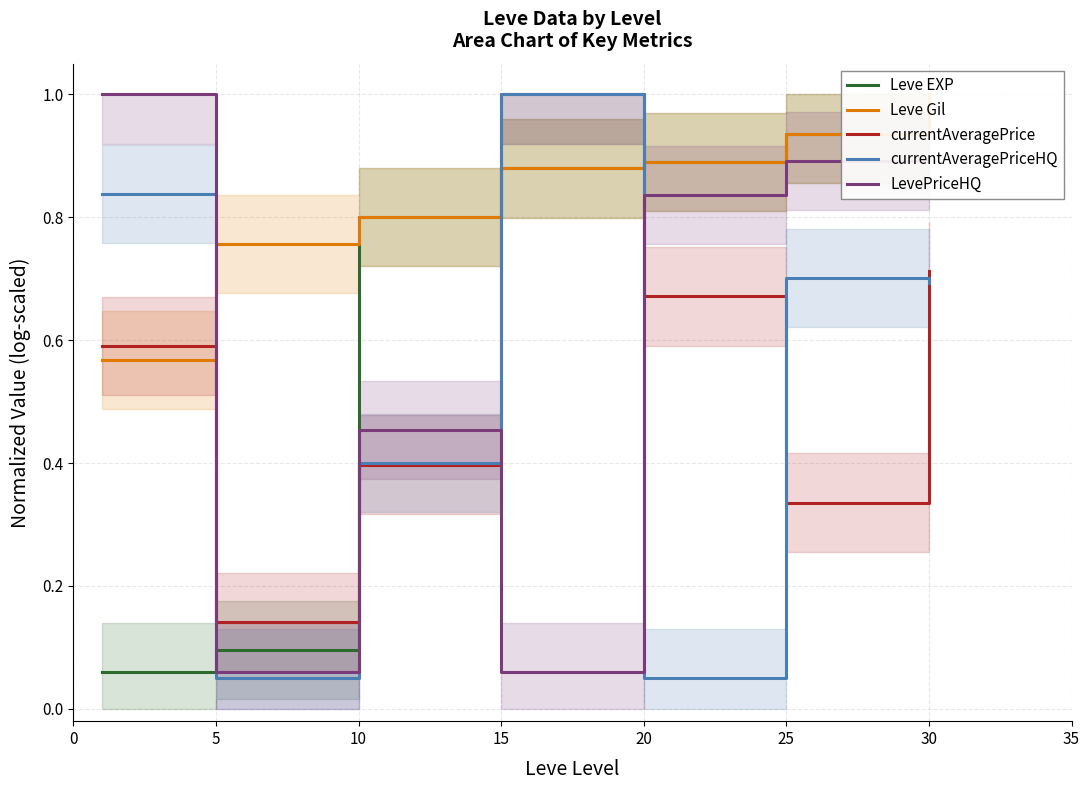

What is the sum of the currentAveragePriceHQ values at 10 and 5?

0.5